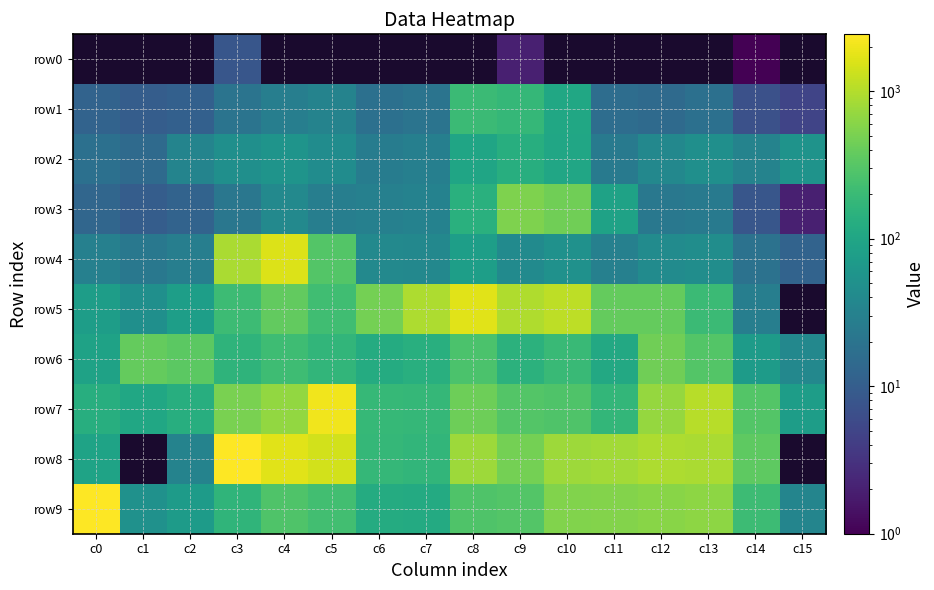

The row8 series shows 50.7 at c7. True or false?

False